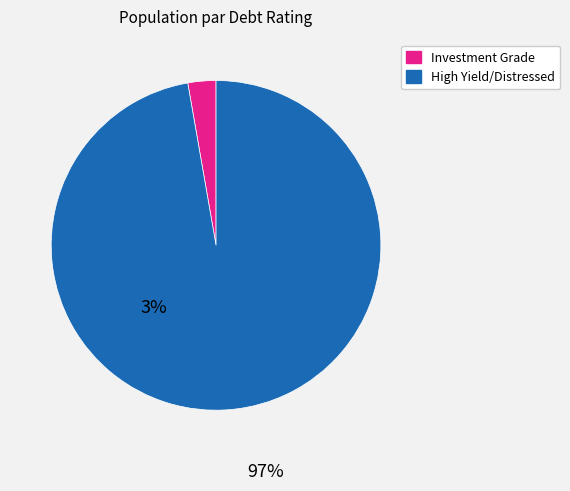

Is there any slice that represents more than half of the pie?

Yes